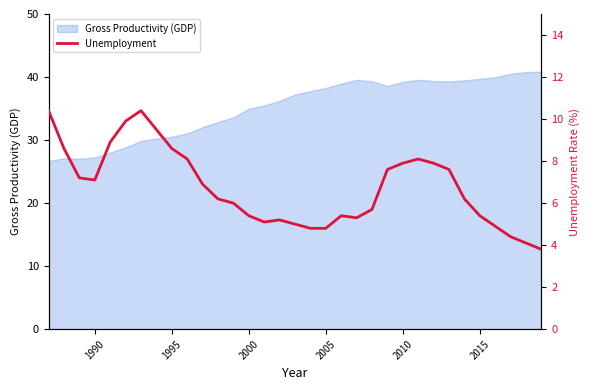

What is the highest value of the Gross Productivity (GDP) series?

40.8